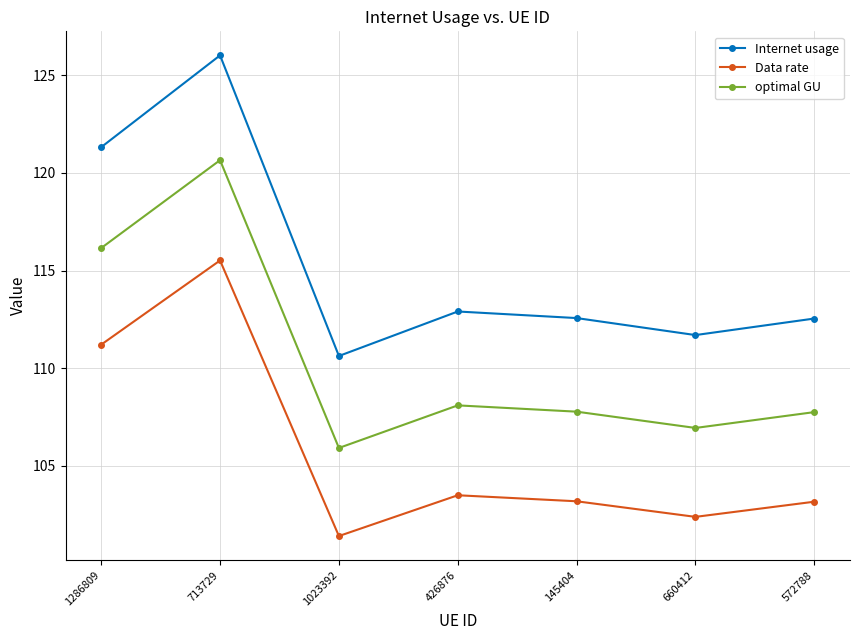

Is it true that Internet usage equals 23.6 at 1023392?

False